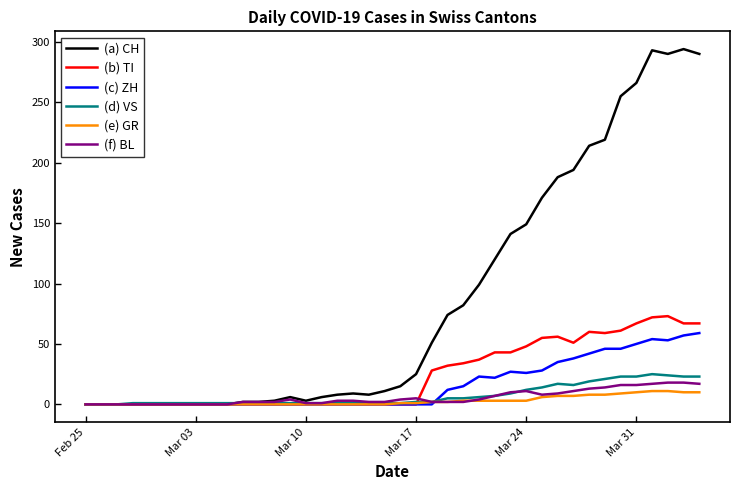

Which series has the largest total across all categories?

(a) CH